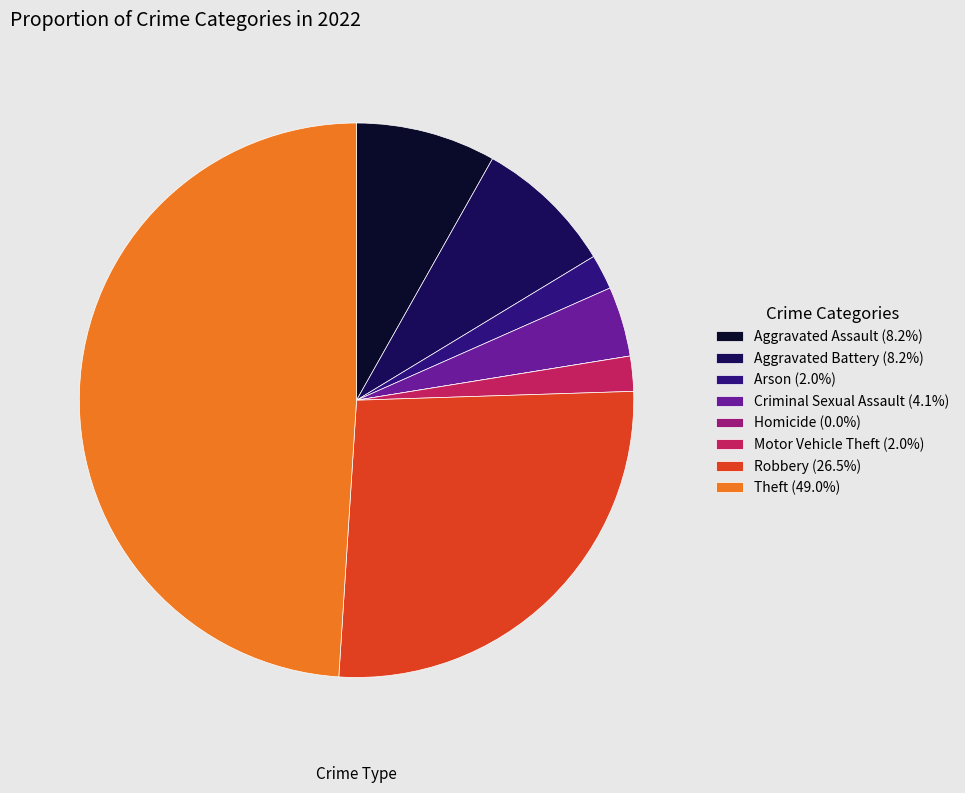

Is it true that Aggravated Battery is 8% of the pie?

True